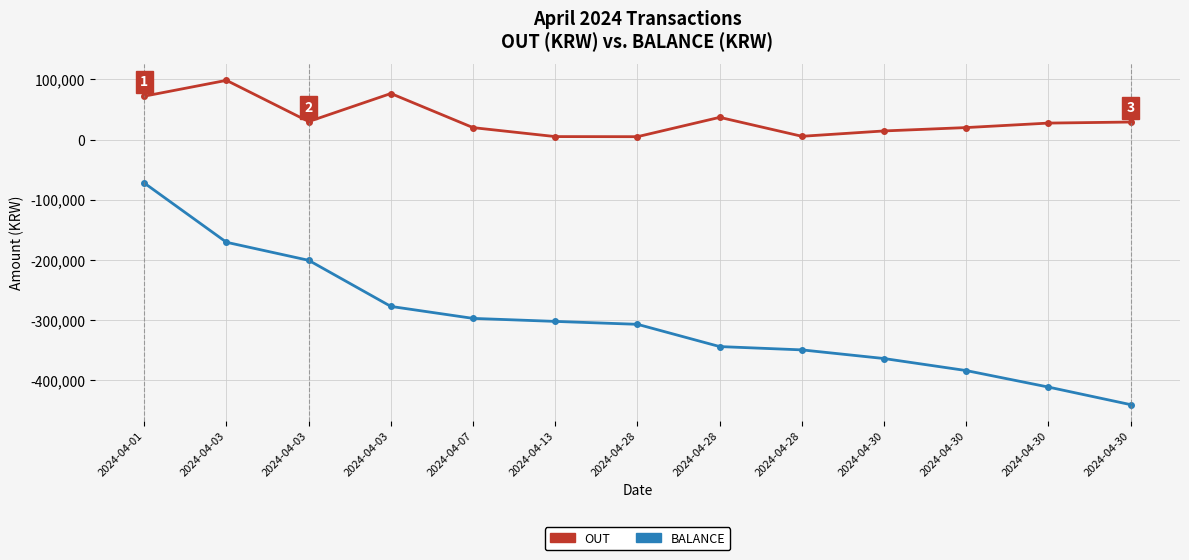

Which series changed the most between 2024-04-28 and 2024-04-30?

BALANCE